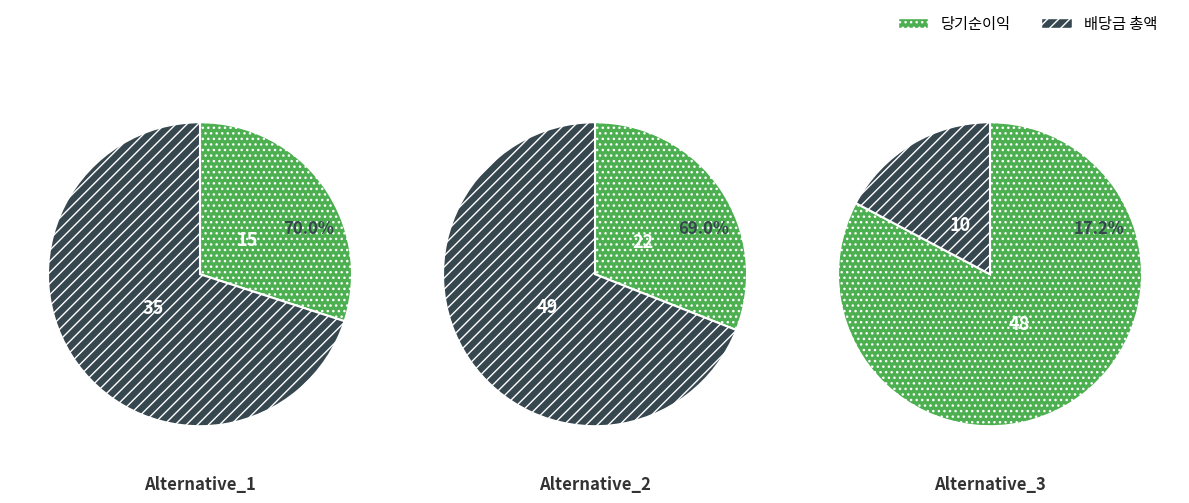

The Alternative_5 slice represents 2% of the pie. True or false?

False